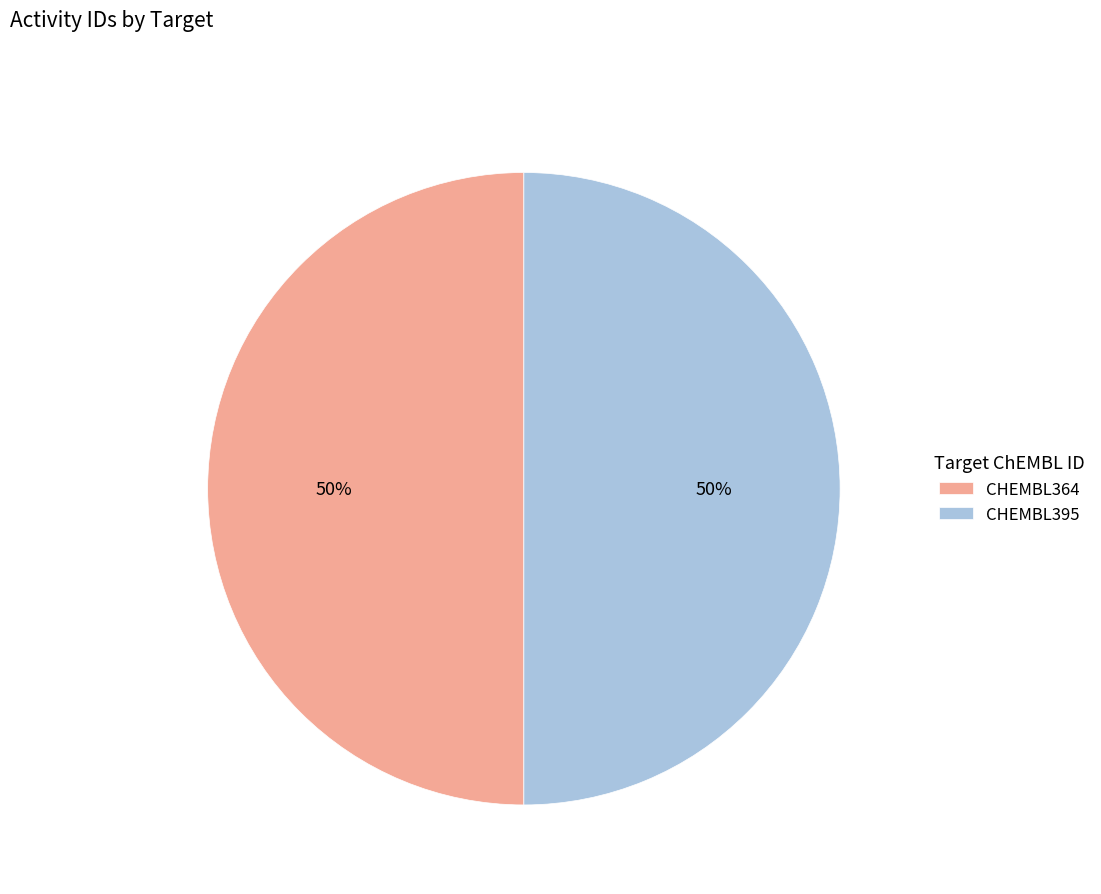

Approximately how many times larger is the value at CHEMBL395 compared to CHEMBL364?

1.0